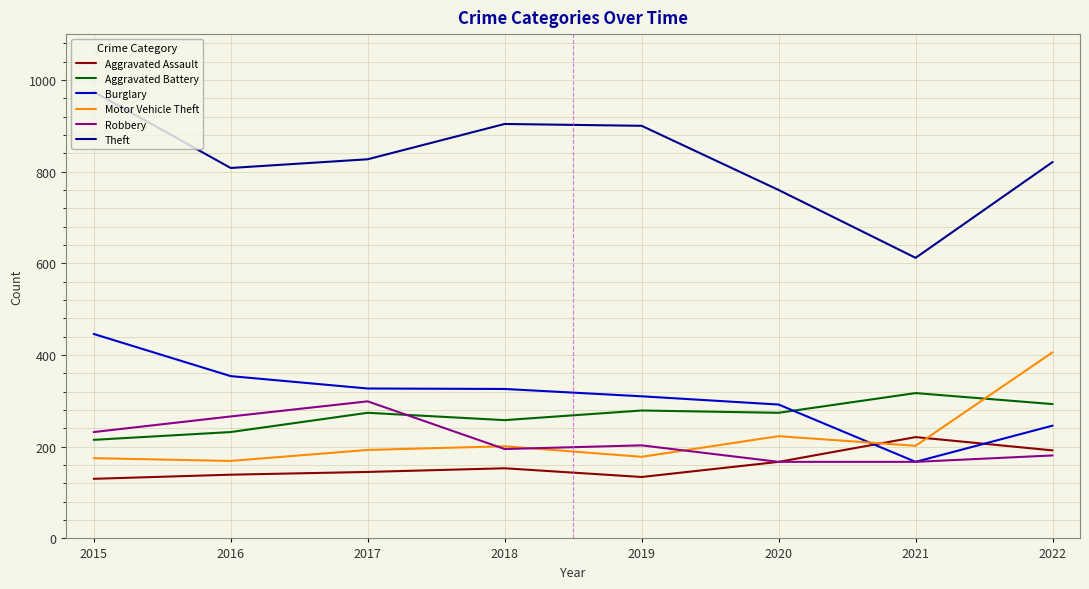

Is the value of Robbery at 2020 greater than the value of Motor Vehicle Theft at 2022?

No